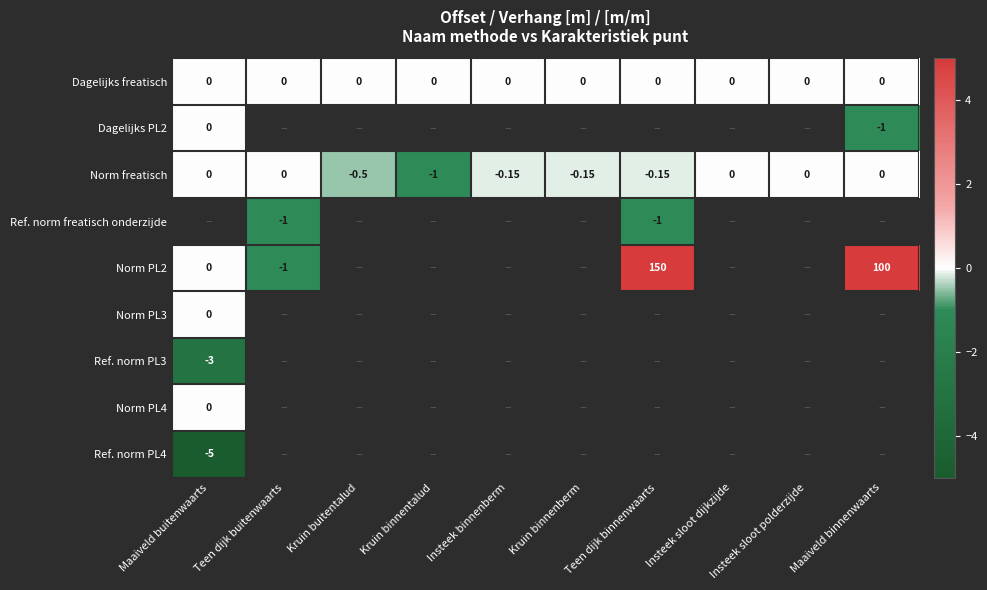

At how many categories does at least one series exceed -3?

10